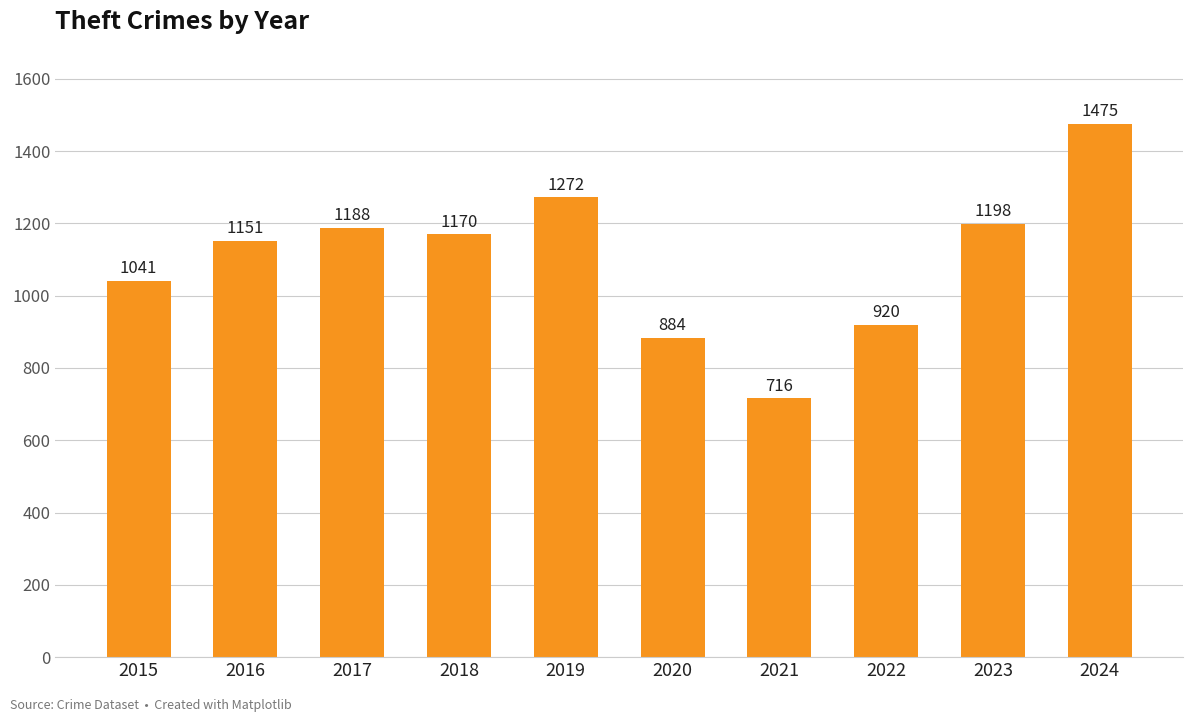

Rank the categories by value from lowest to highest.

2021, 2020, 2022, 2015, 2016, 2018, 2017, 2023, 2019, 2024